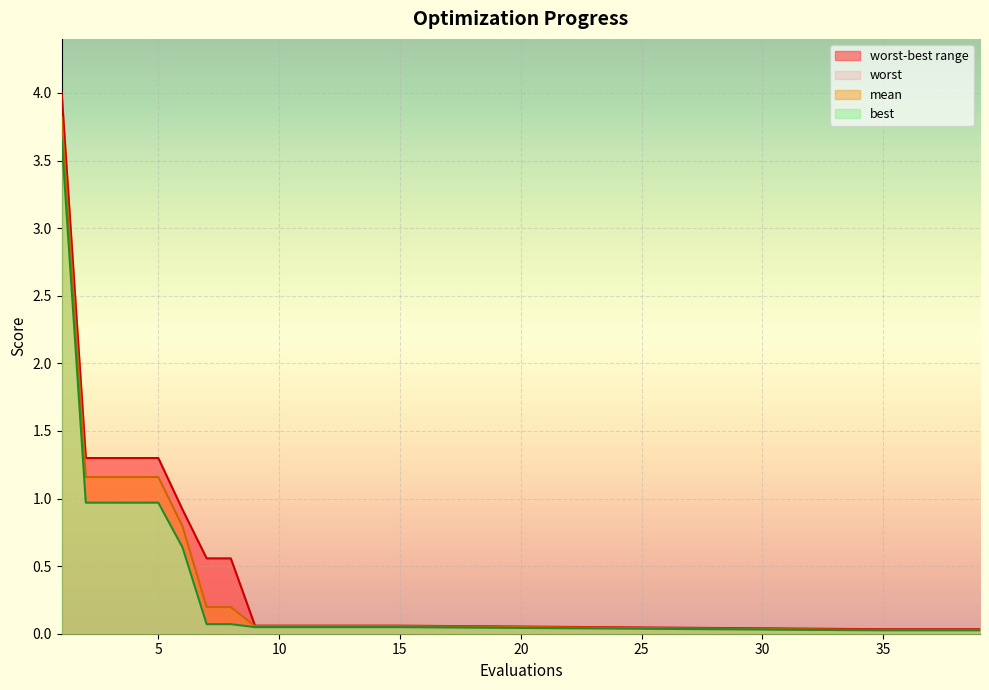

The value of mean at 35 is 0.0. True or false?

True